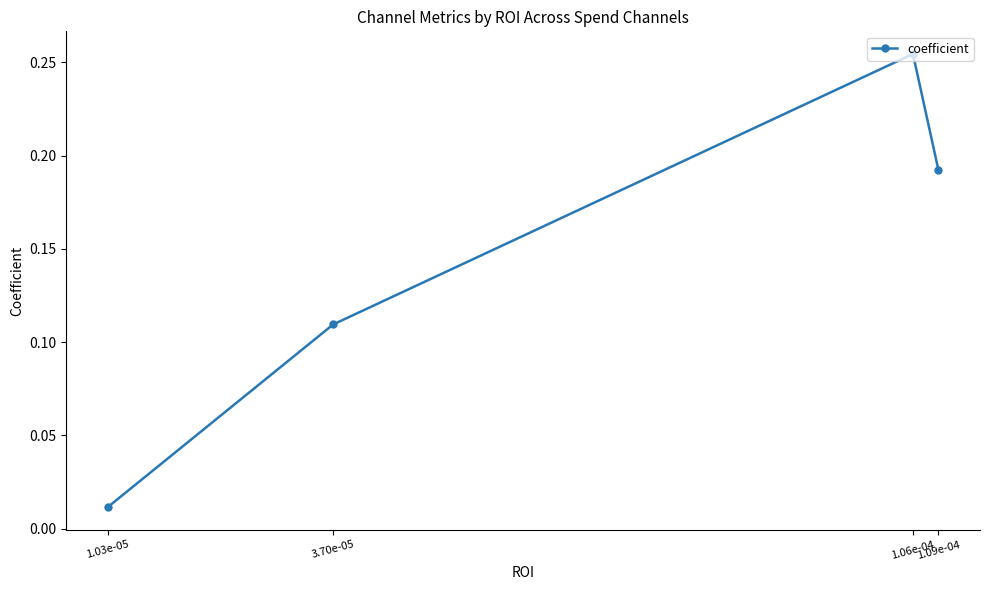

What position from the right is 1.03e-05?

4